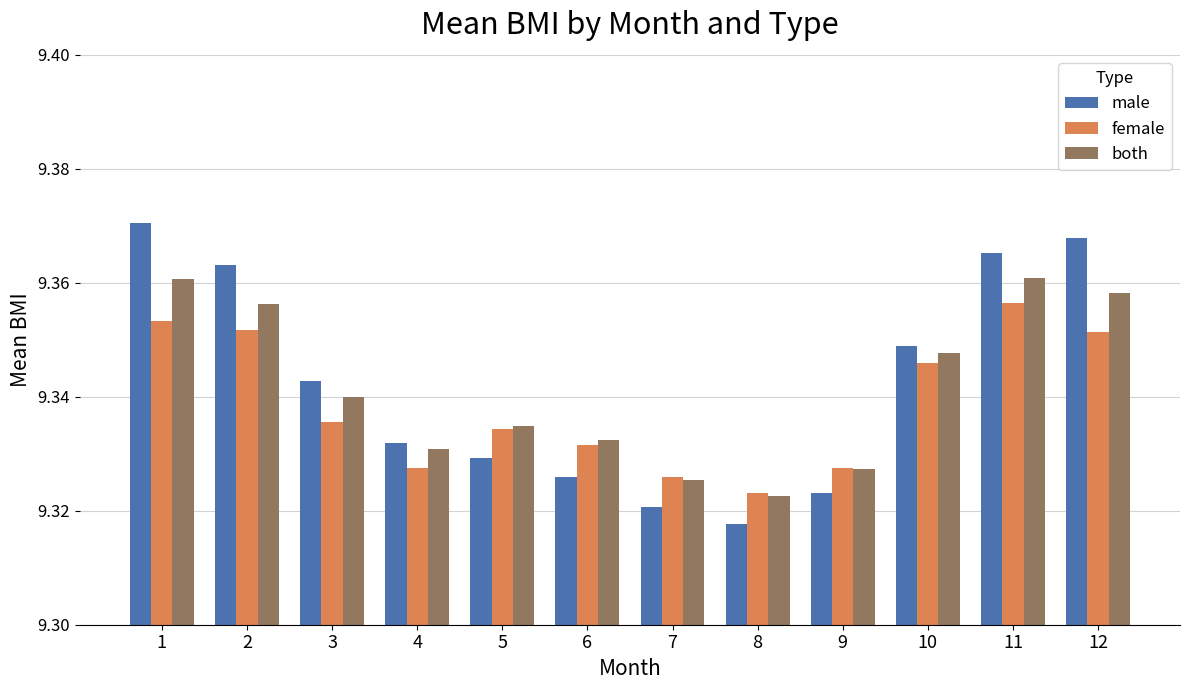

Count the both values in the range 9 to 10.

12